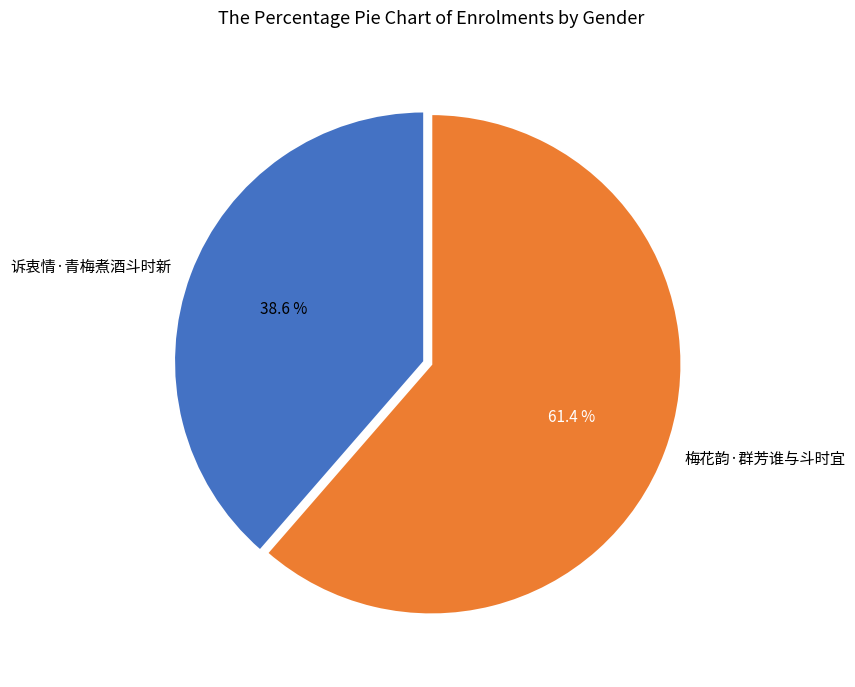

Rank the categories by value from lowest to highest.

诉衷情·青梅煮酒斗时新, 梅花韵·群芳谁与斗时宜